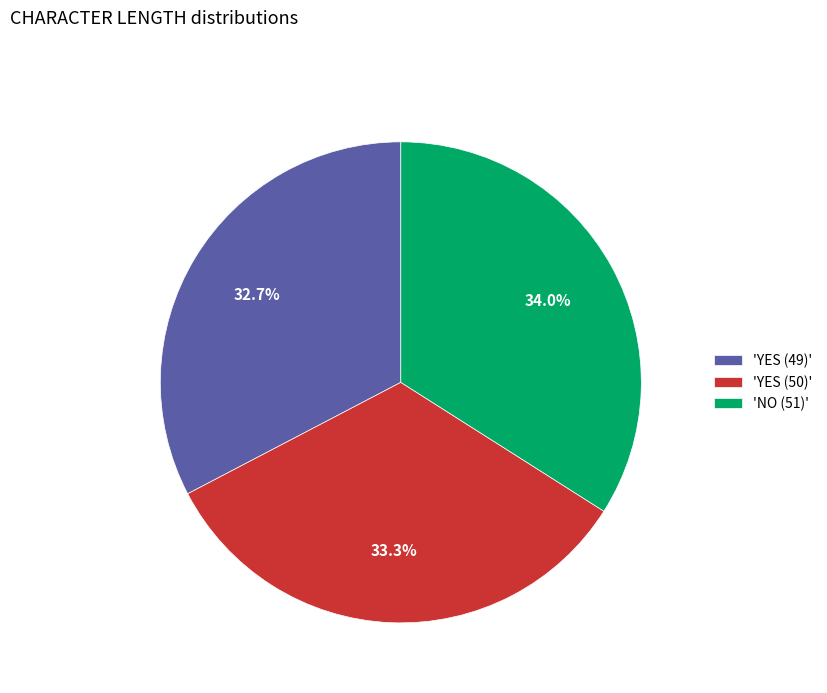

How many slices are in this pie chart?

3